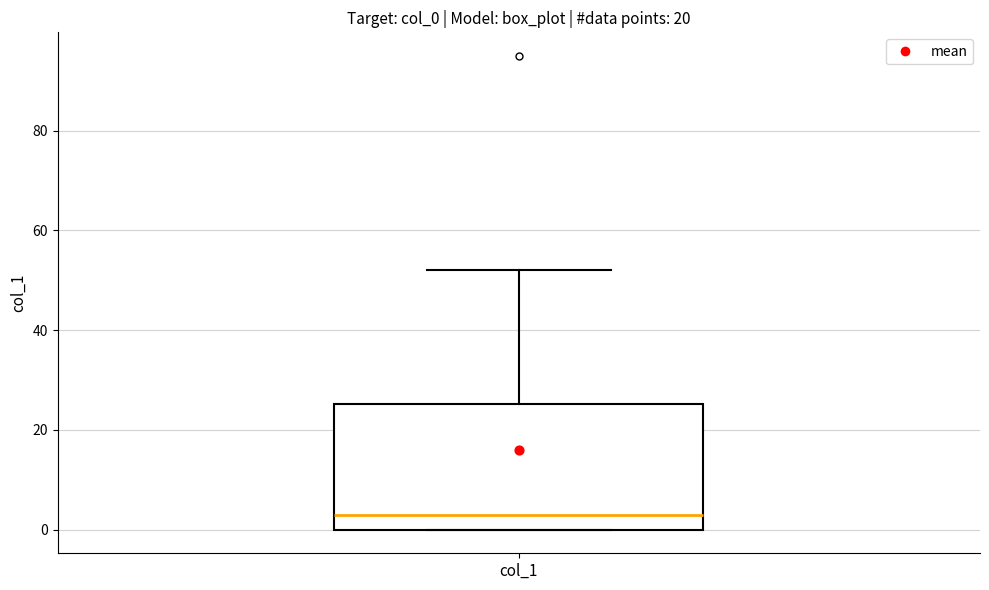

Transcribe this box plot: give where the median line is, the range the box spans, and where the two whiskers end, as read against the y-axis. The values are not printed on the chart, so give them approximately, as read against the axis.

median 4, box 0 to 26, whiskers 0 to 52